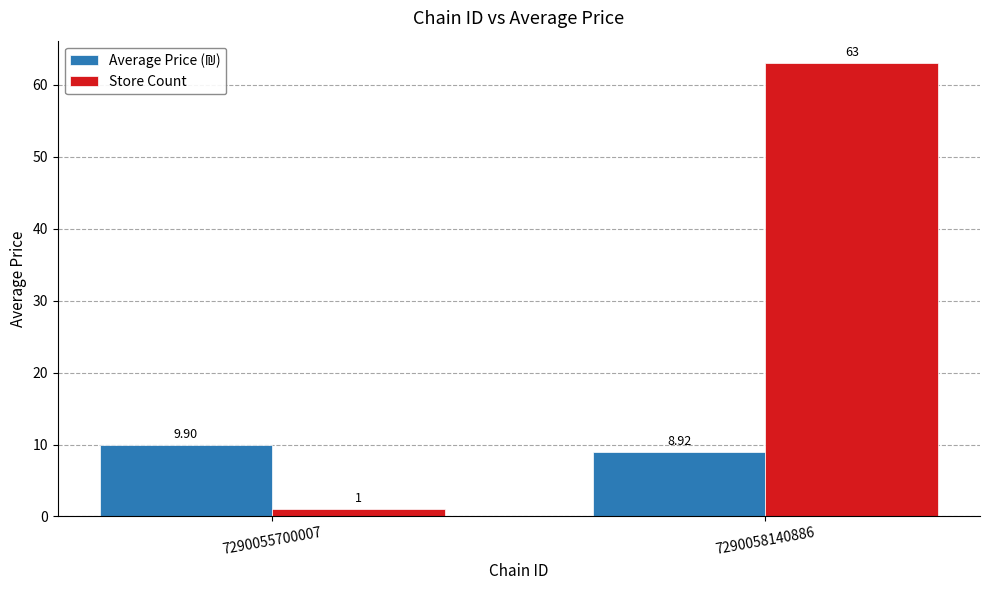

List the labels in order of Store Count value, largest first.

7290058140886, 7290055700007